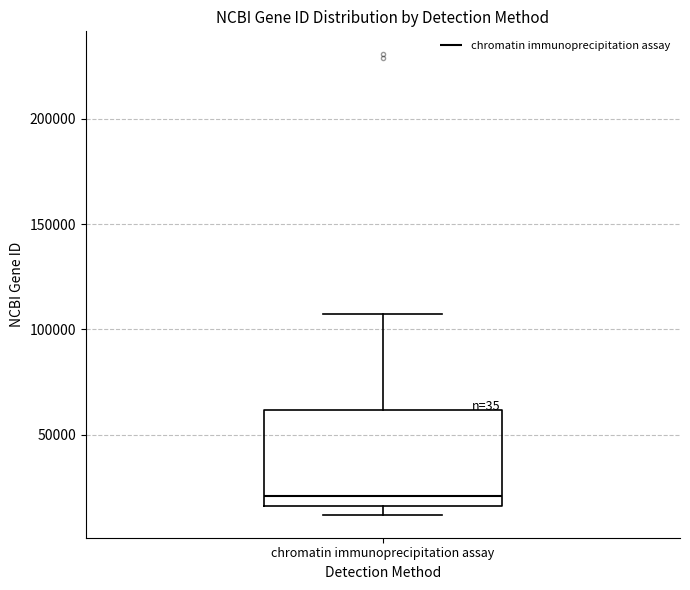

Read this box plot against the y-axis: the position of the median line, the range covered by the box, and the ends of both whiskers. The values are not printed on the chart, so give them approximately, as read against the axis.

median 20000, box 15000 to 60000, whiskers 10000 to 105000